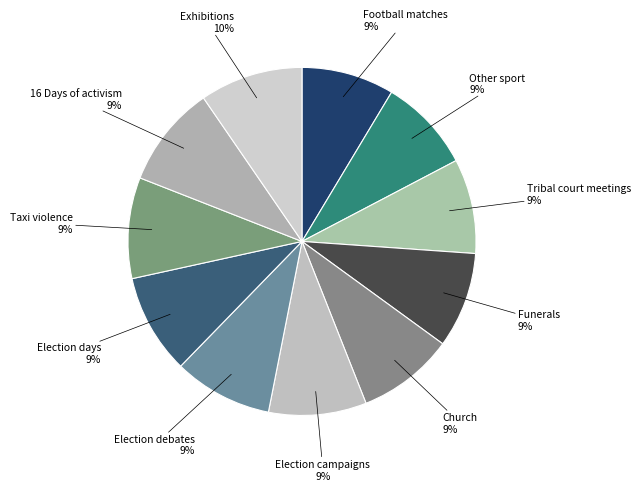

Is the sum of Election campaigns and Exhibitions greater than half?

No